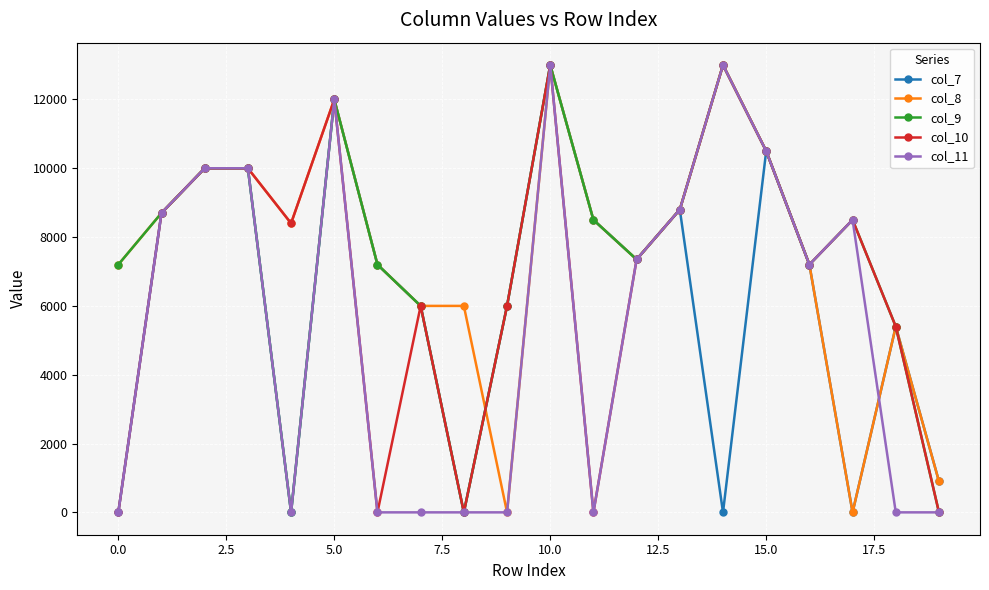

What is the maximum value shown in the chart?

13000